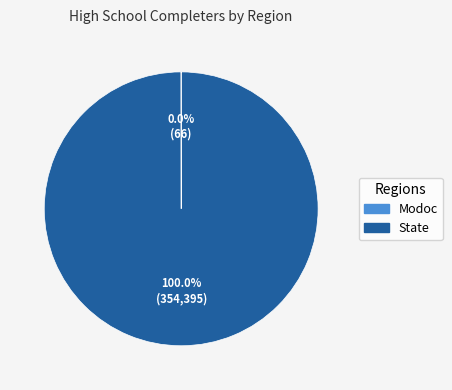

Is State the majority of the pie?

Yes